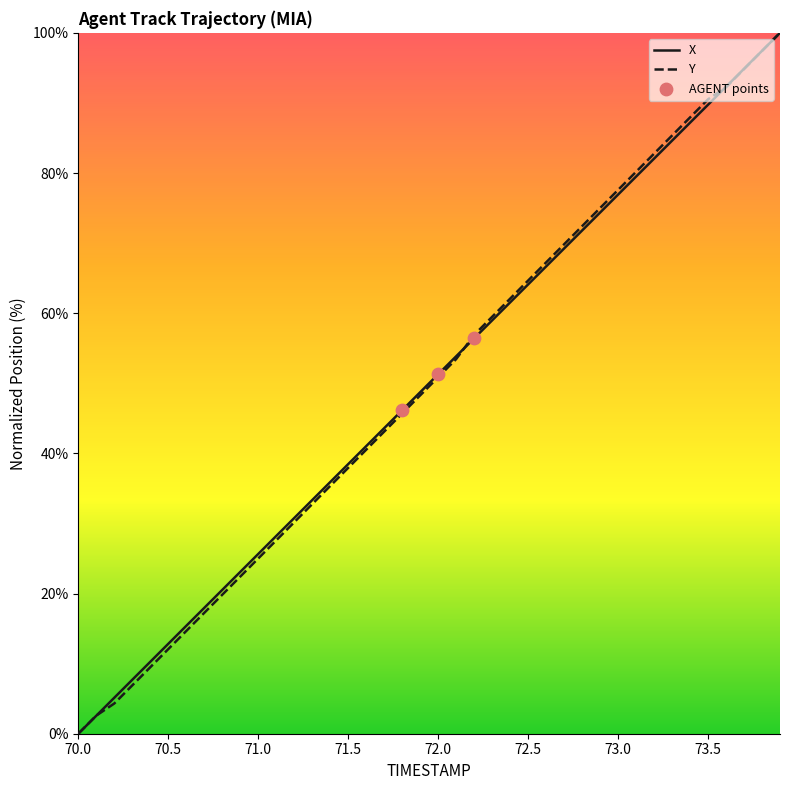

What is the highest value of the Y series?

100.0